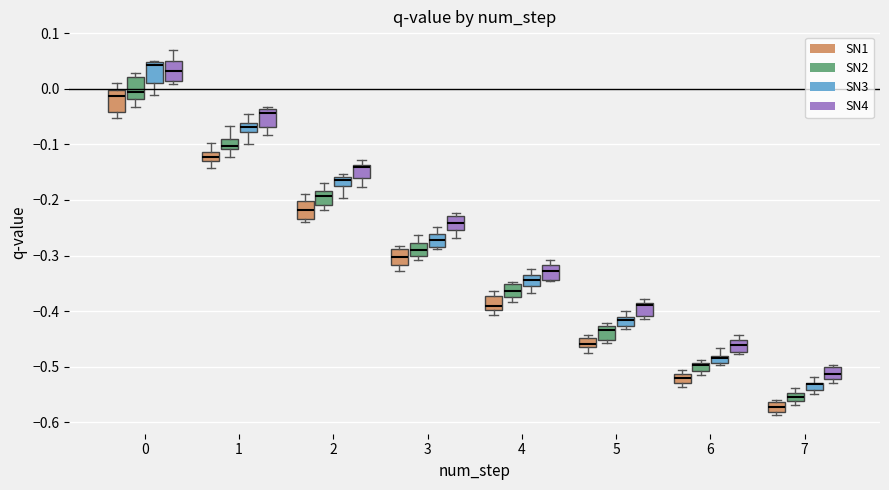

Where does the lower whisker of the box for 4 (SN1) end on the y-axis? The values are not printed on the chart, so give them approximately, as read against the axis.

-0.41